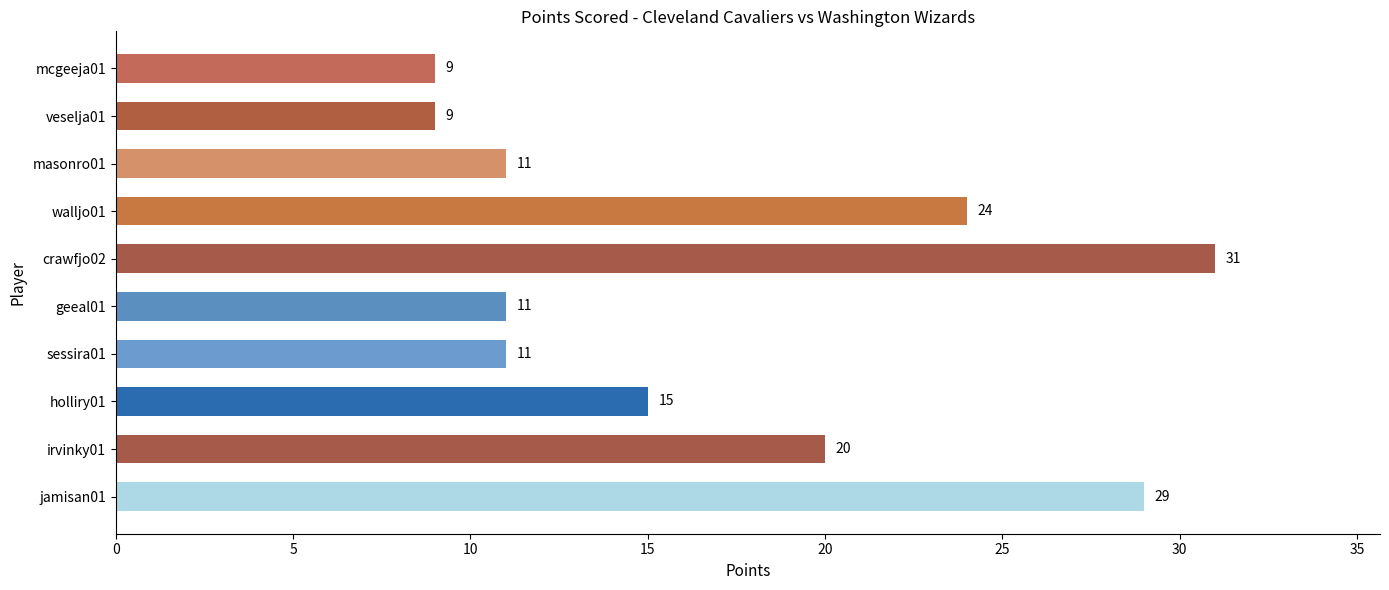

What is the ratio of the value at veselja01 to the value at walljo01?

0.4